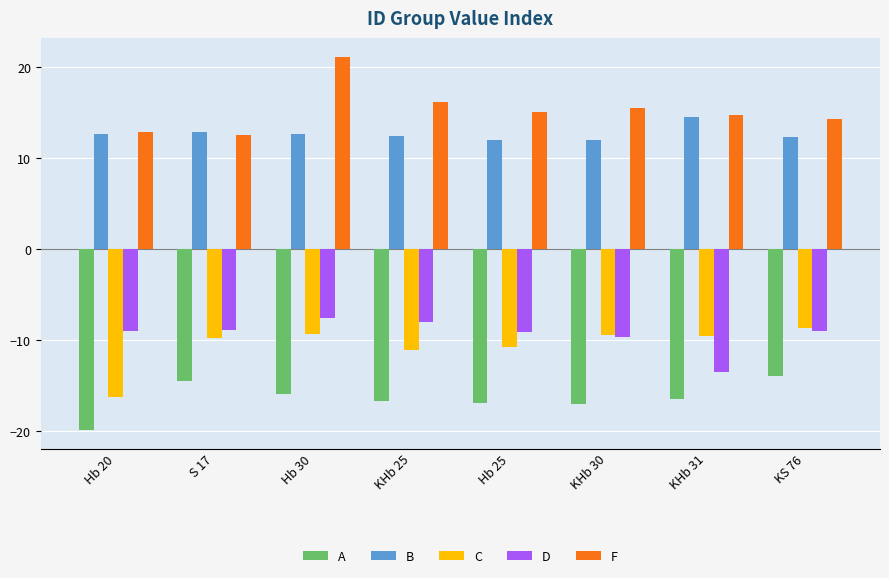

Does the chart contain any negative values?

Yes